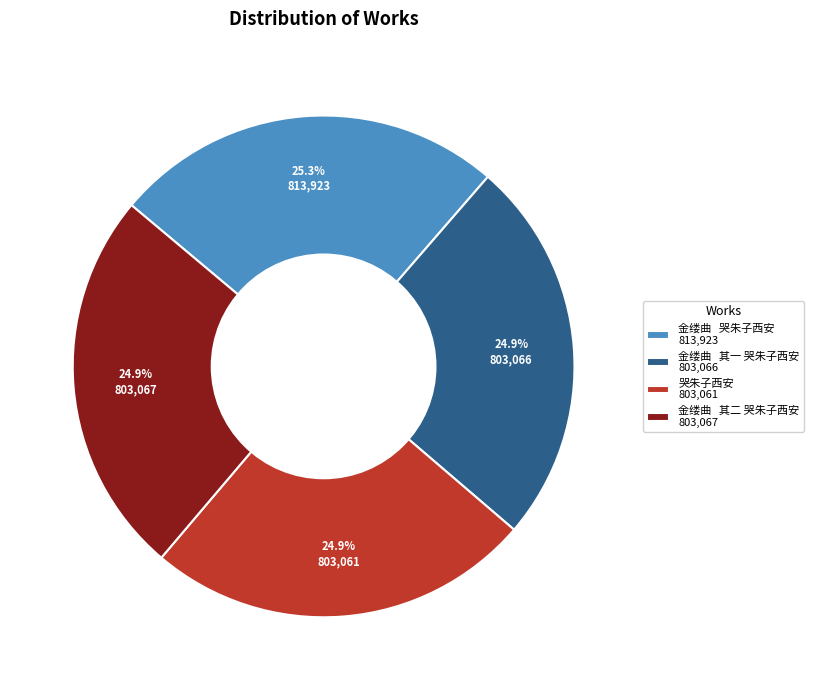

Combined, do 金缕曲 其二 哭朱子西安 803,067 and 金缕曲 哭朱子西安 813,923 account for over 50%?

Yes